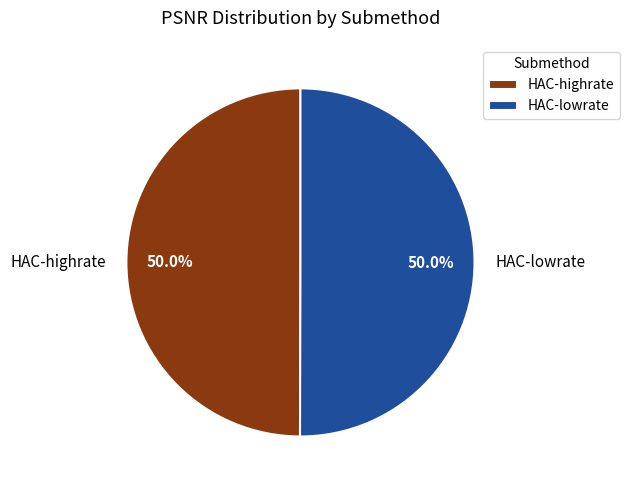

Is it true that HAC-lowrate is 57% of the pie?

False